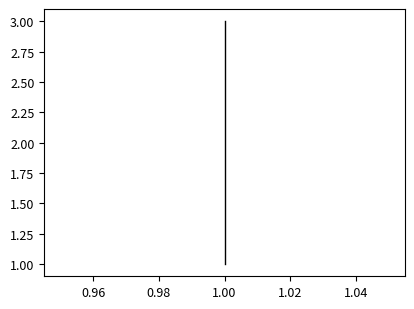

What is the difference between the maximum and minimum values?

2